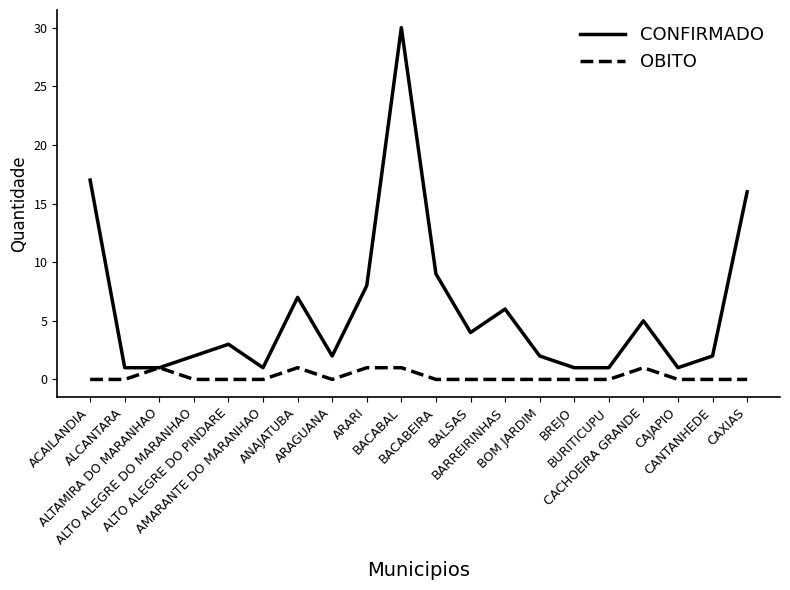

At which category is the sum across all series the highest?

BACABAL